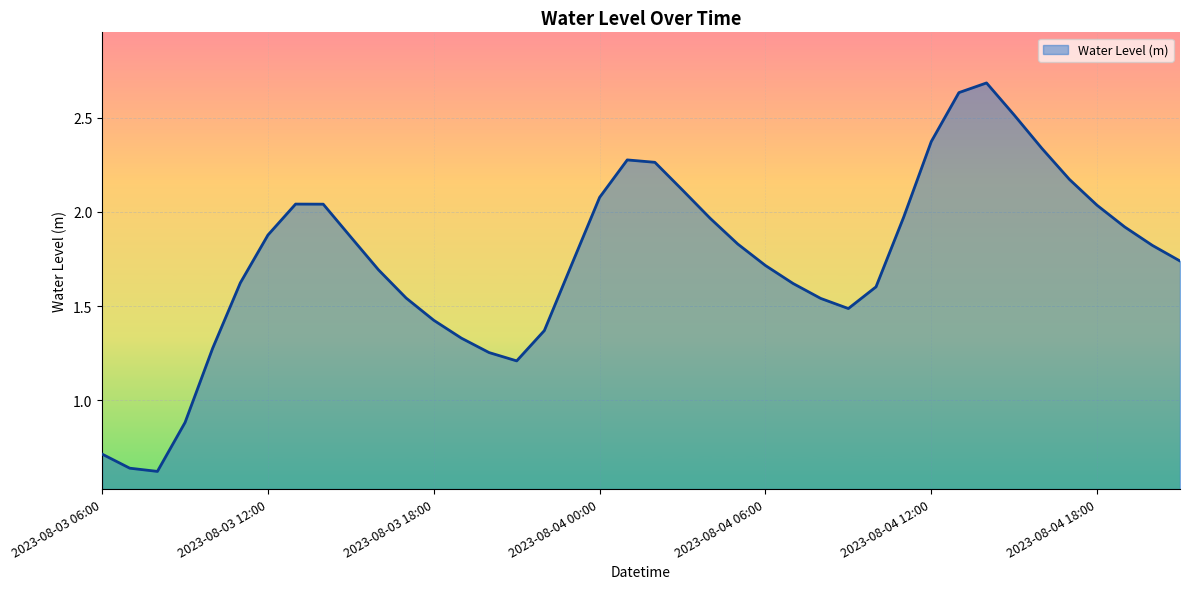

How many interior local peaks (higher than both neighbors) does the data have?

3